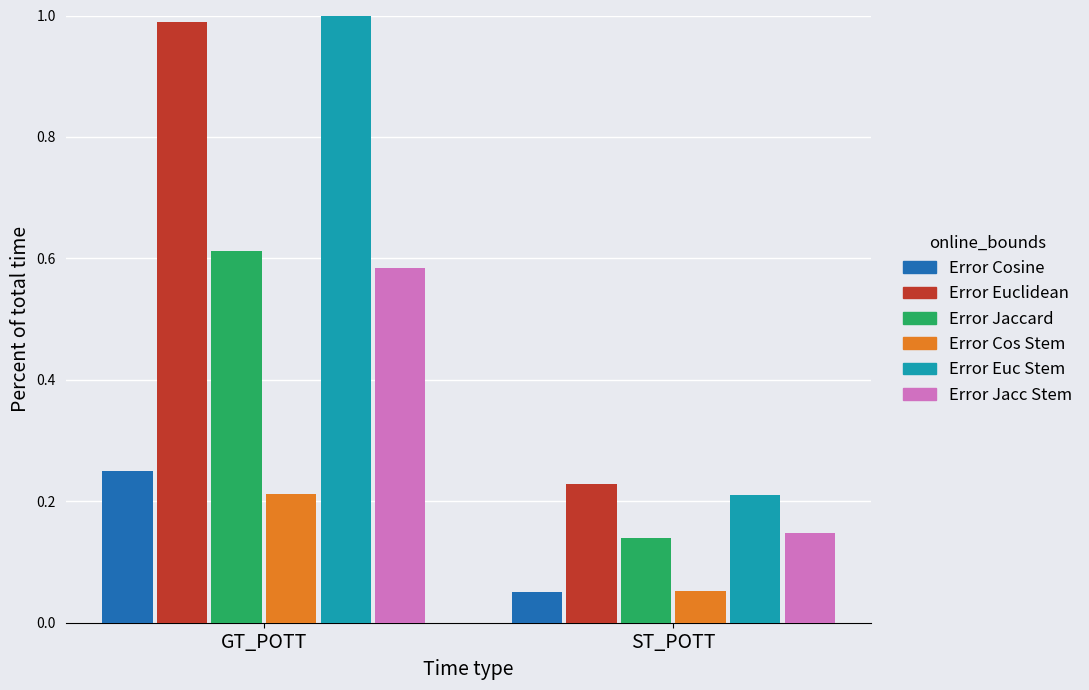

Rank the series at ST_POTT from lowest to highest value.

Error Cosine, Error Cos Stem, Error Jaccard, Error Jacc Stem, Error Euc Stem, Error Euclidean